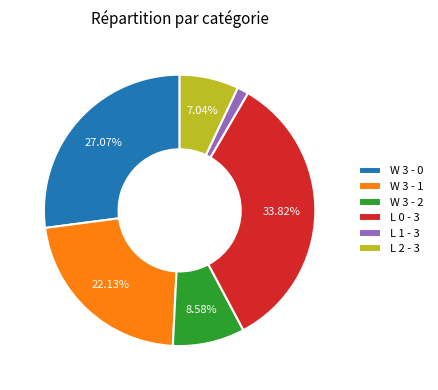

Which slice is the largest?

L 0 - 3